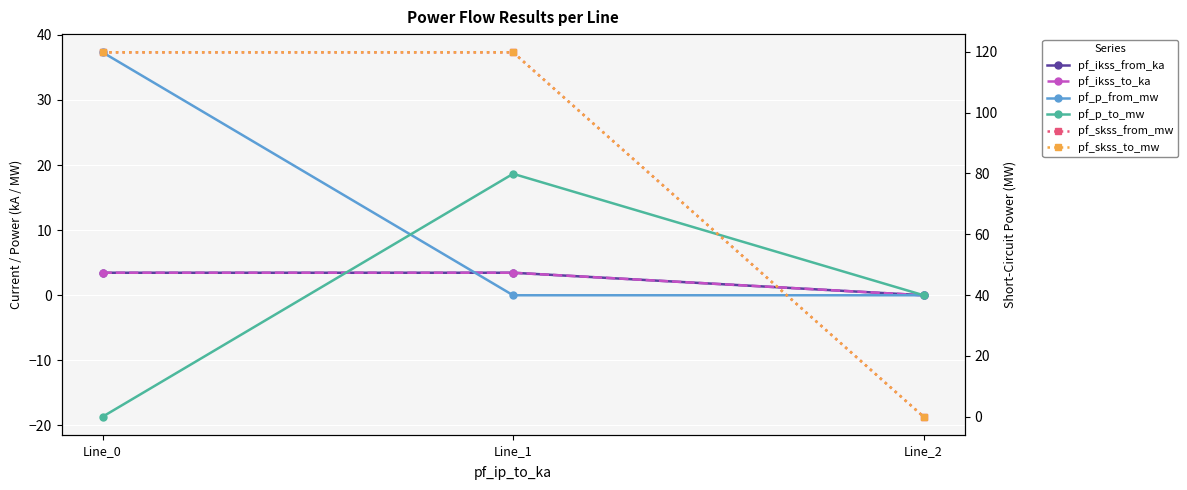

What is the average value of the pf_skss_to_mw series?

79.9